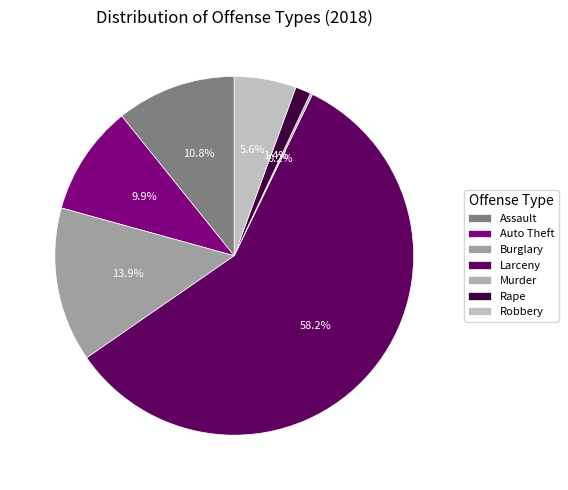

How many segments does this pie chart have?

7